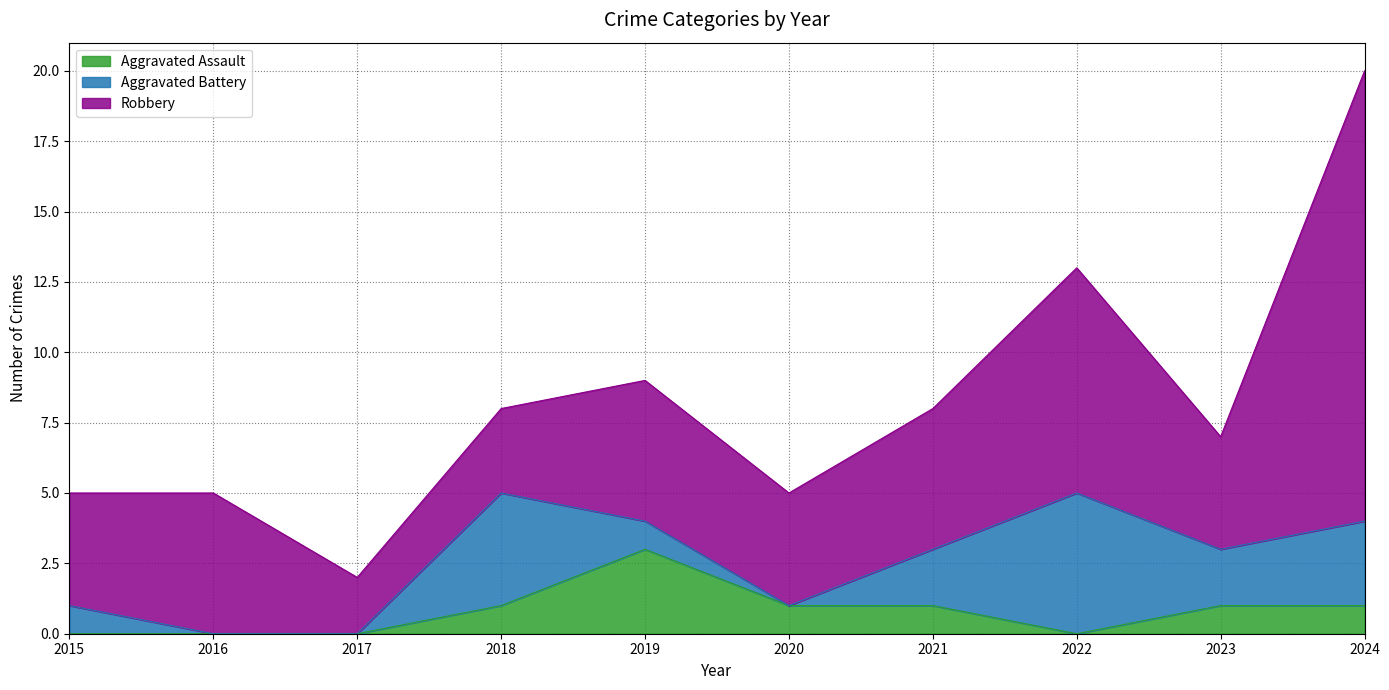

What are all the series names shown in the legend?

Aggravated Assault, Aggravated Battery, Robbery